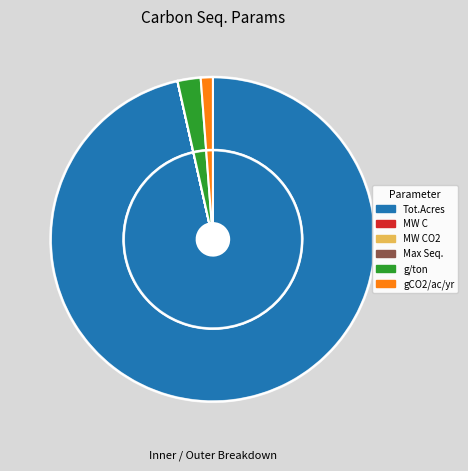

True or false: g per ton accounts for 2% of the total.

True